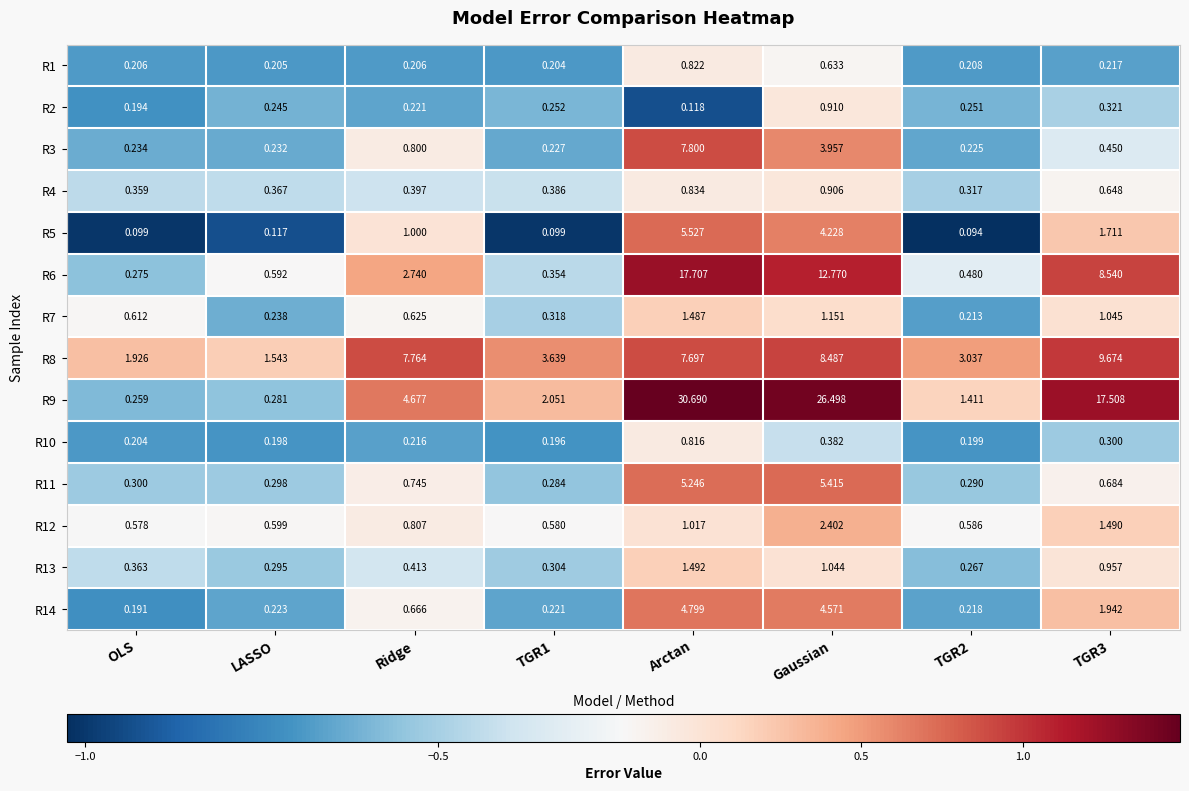

Is the value of R6 at TGR1 greater than the value of R12 at TGR1?

No